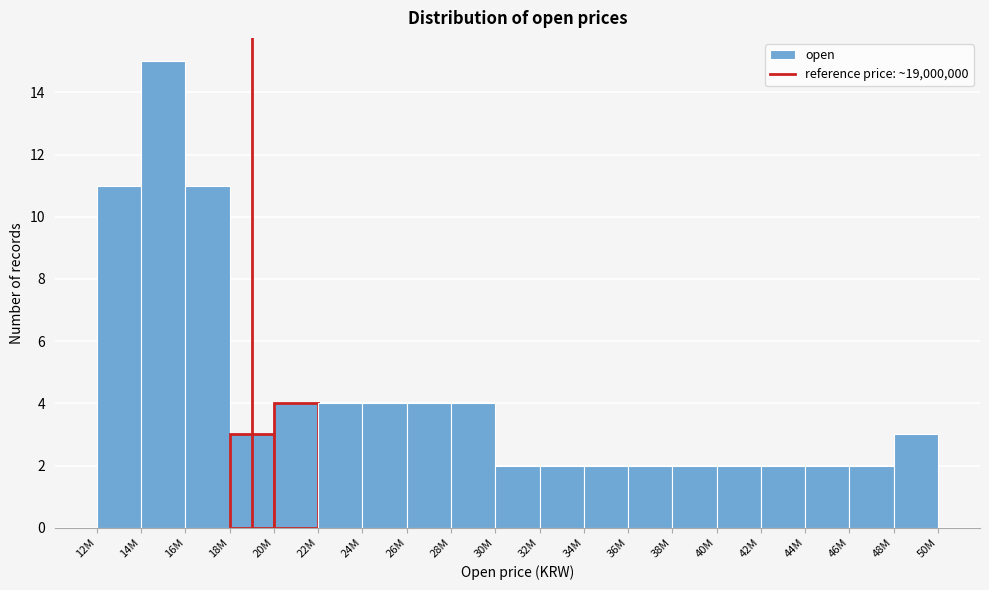

Reading left to right, extract all data points from this chart.

11	15	11	3	4	4	4	4	4	2	2	2	2	2	2	2	2	2	3